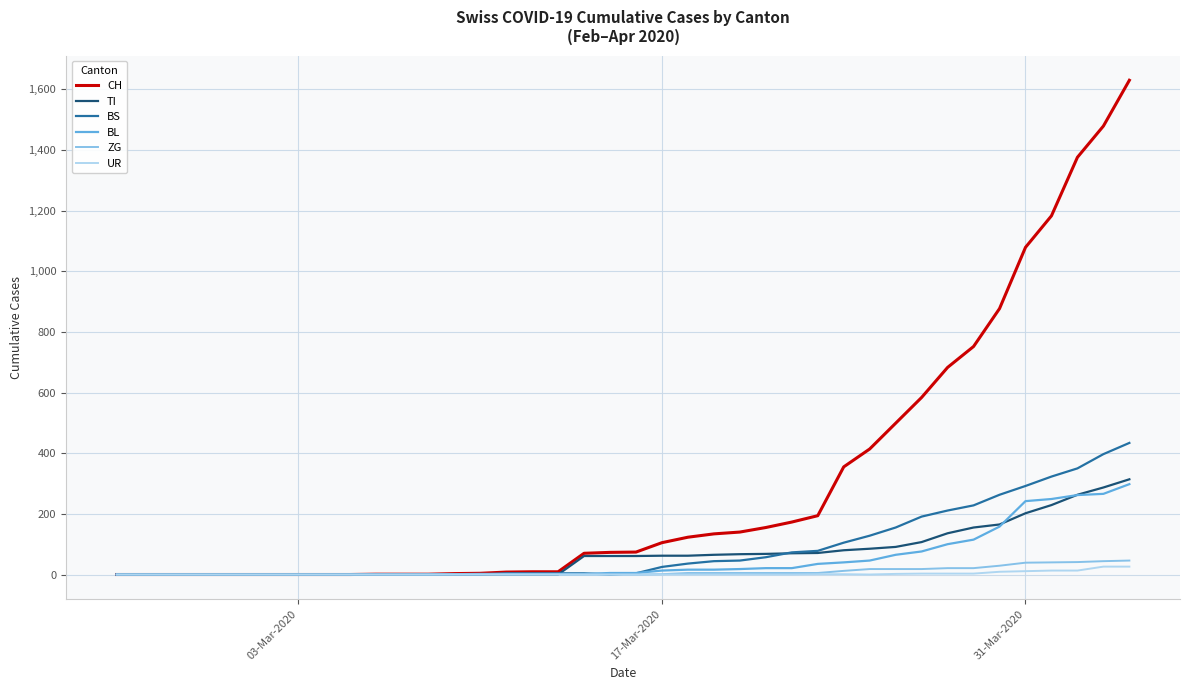

Which series has the widest spread of values?

CH